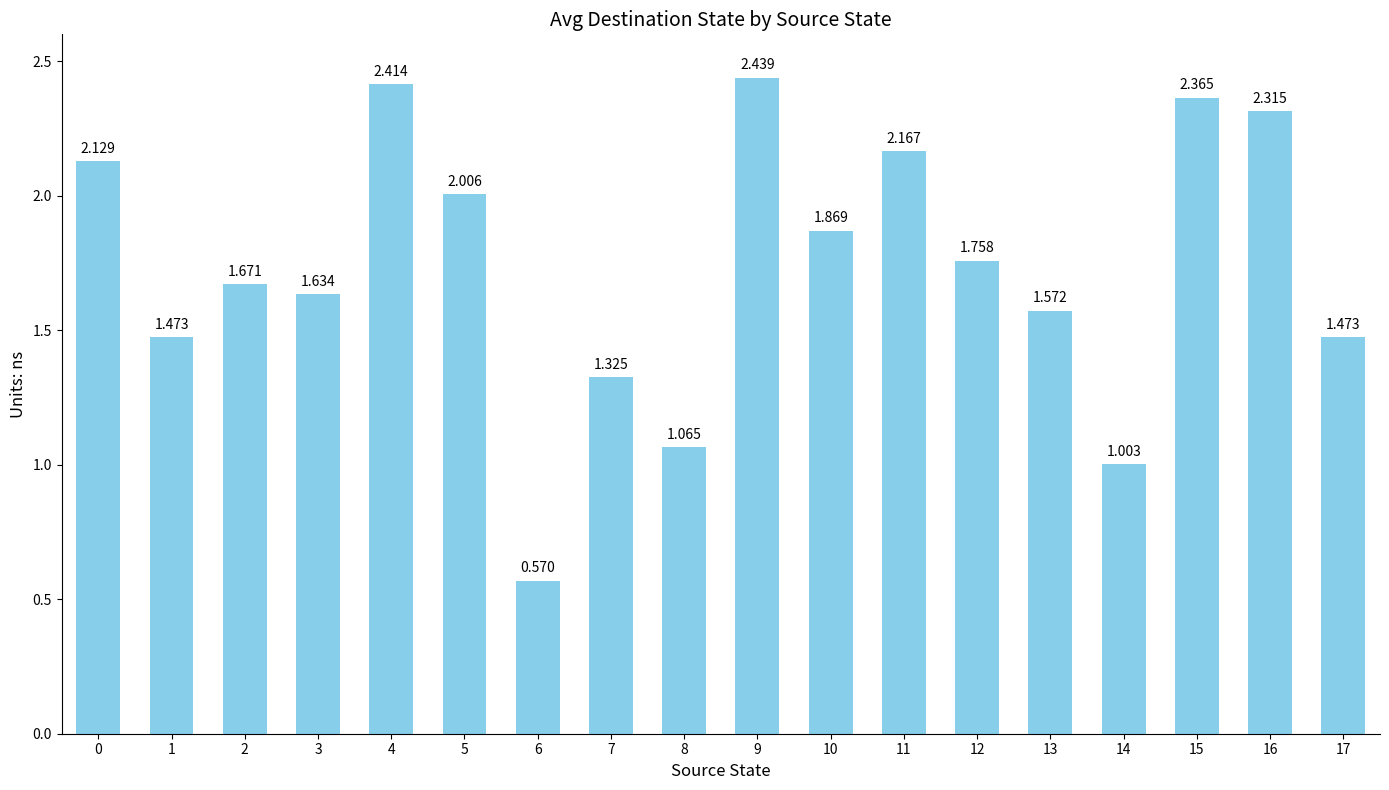

Which label corresponds to the smallest value in the chart?

6